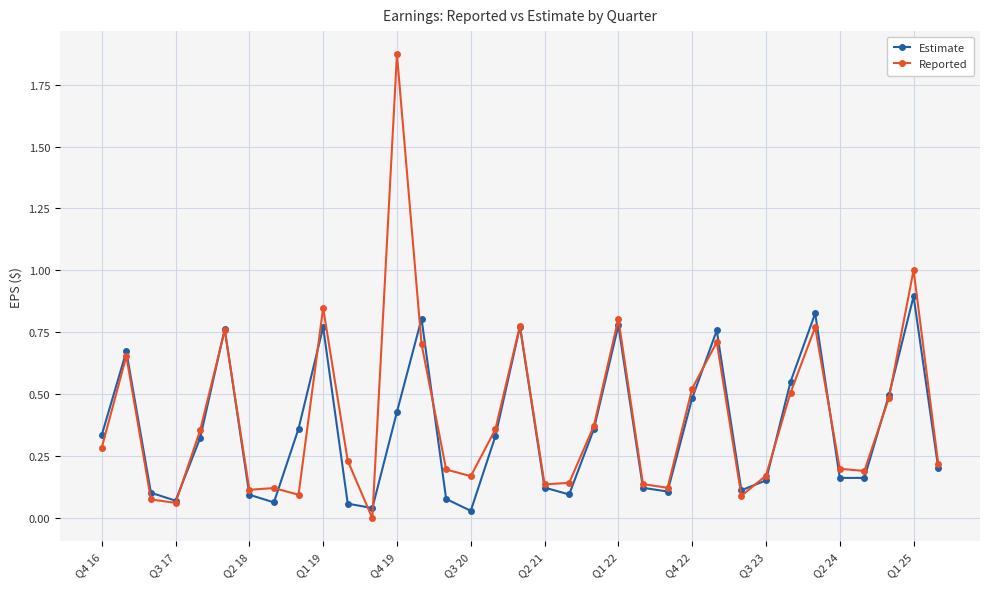

True or false: Reported has more than 1 interior local peaks.

True